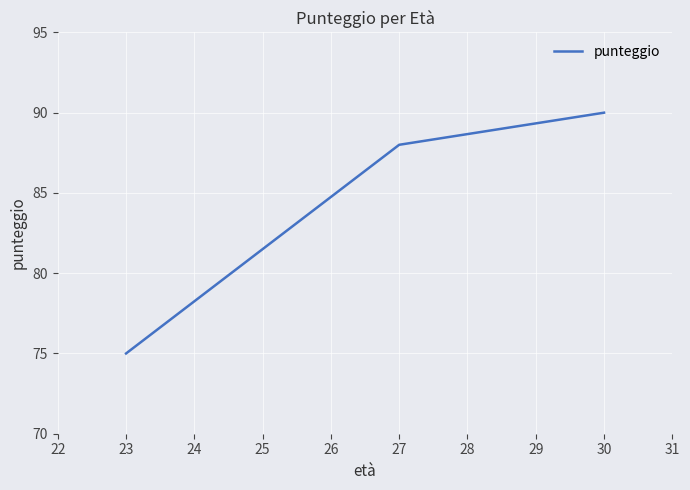

How many lines are shown in the chart?

1